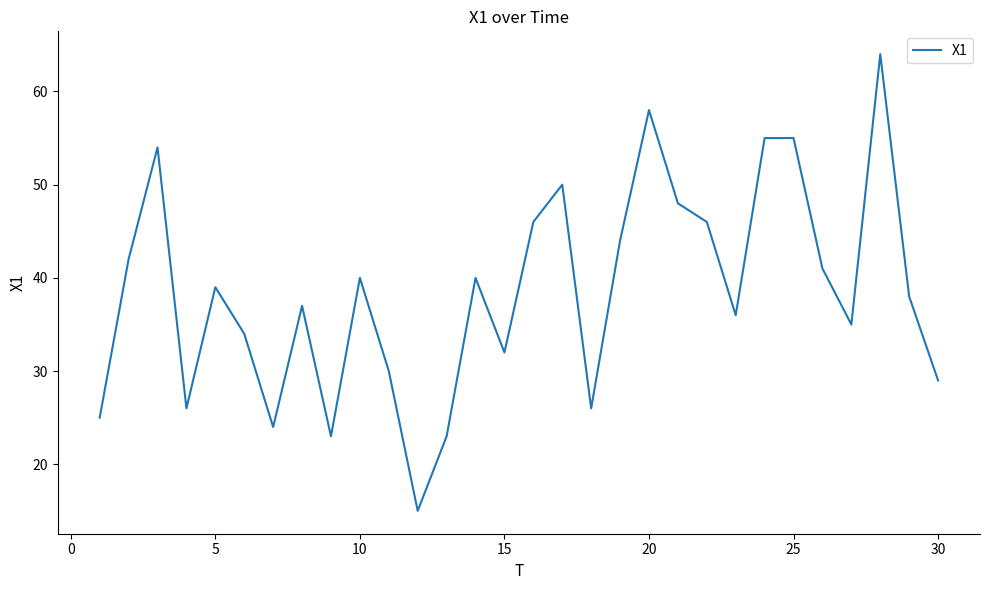

What is the difference between the maximum and minimum values?

49